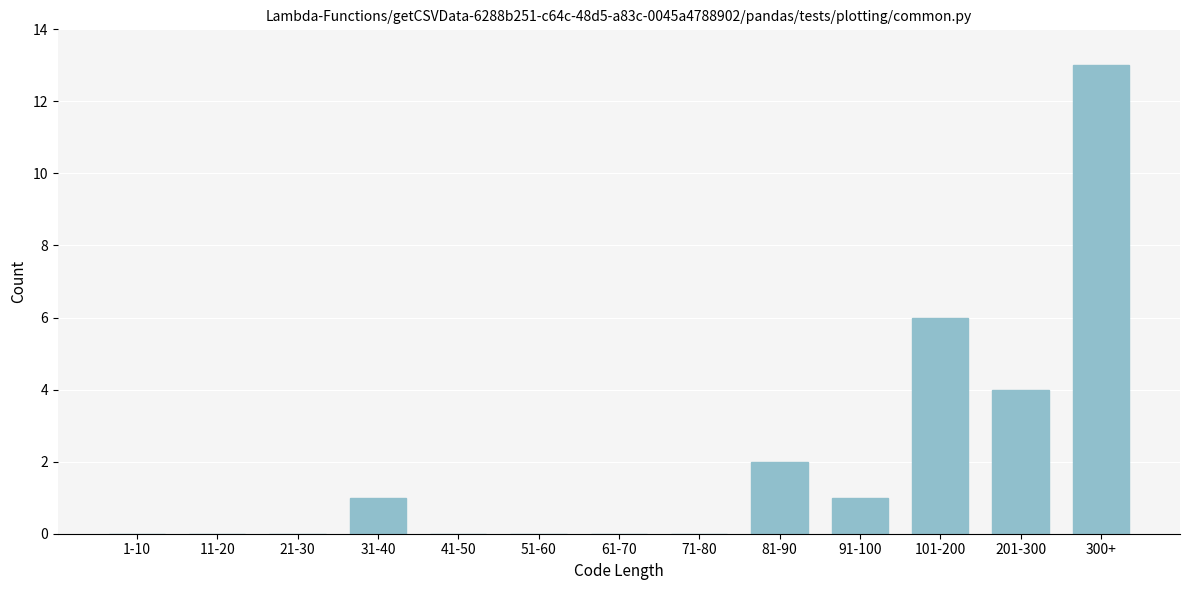

Reading right to left, extract all data points from this chart.

300+=13	201-300=4	101-200=6	91-100=1	81-90=2	71-80=0	61-70=0	51-60=0	41-50=0	31-40=1	21-30=0	11-20=0	1-10=0